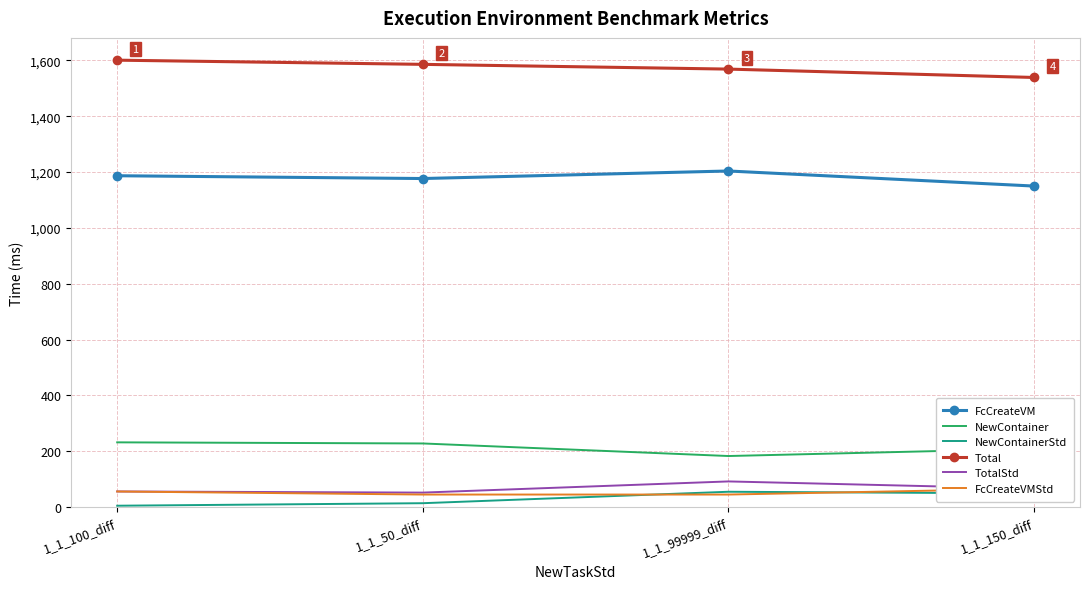

Where does the Total series first go above 1586?

1_1_100_diff